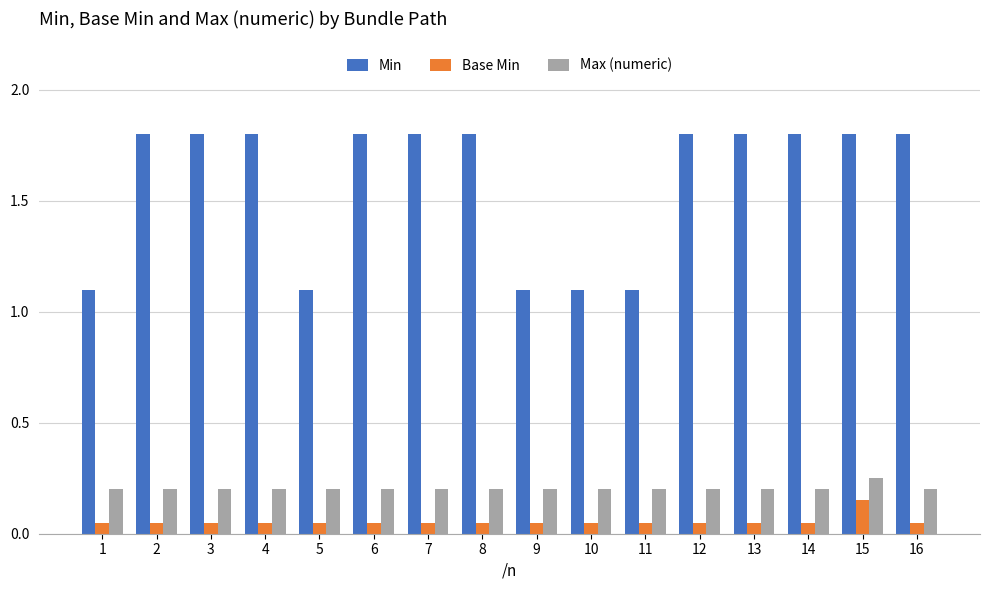

Which series has the largest range (max minus min)?

Min